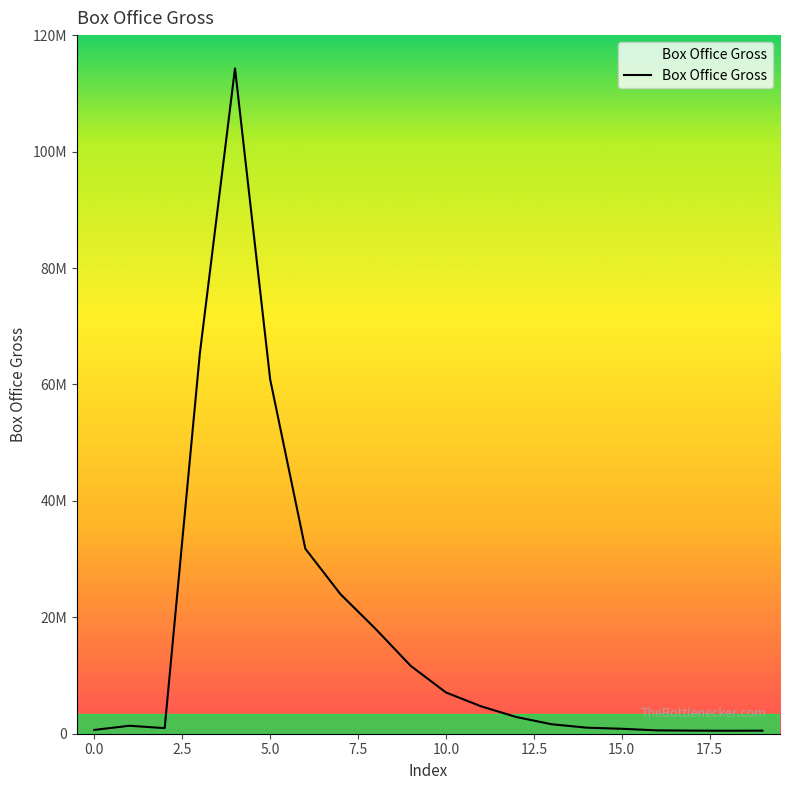

Reading right to left, what are all the values shown in this chart?

526146	508543	531415	574464	847986	1039751	1632142	2871166	4703379	7090715	11642600	18003115	23971877	31787886	60887363	114310252	65324829	960761	1369410	655550